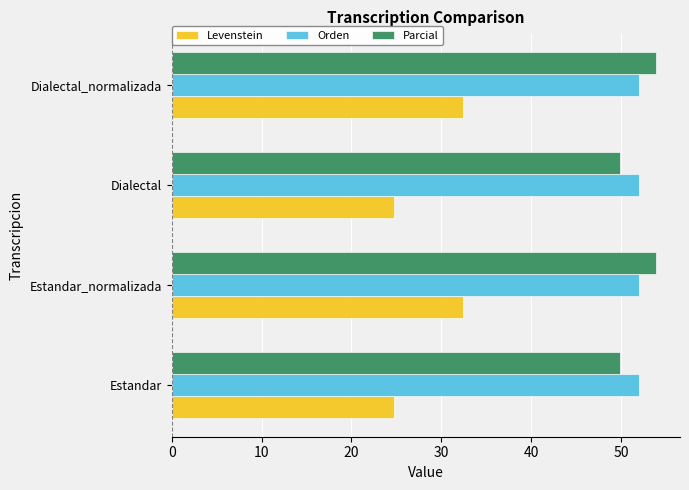

What is the lowest value of the Parcial series?

49.9